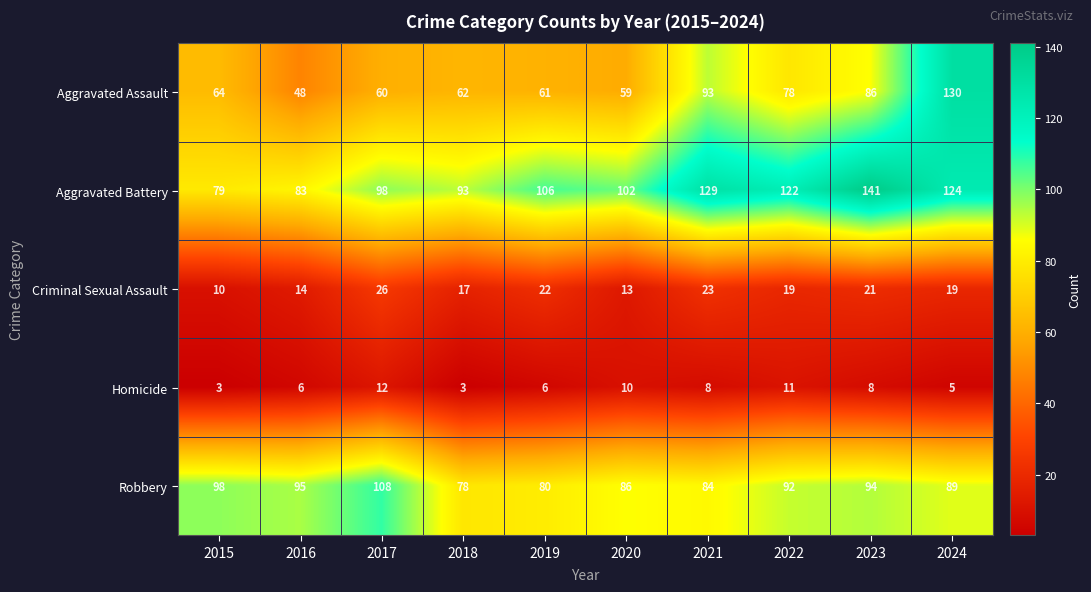

The value of Aggravated Battery at 2017 is 98. True or false?

True